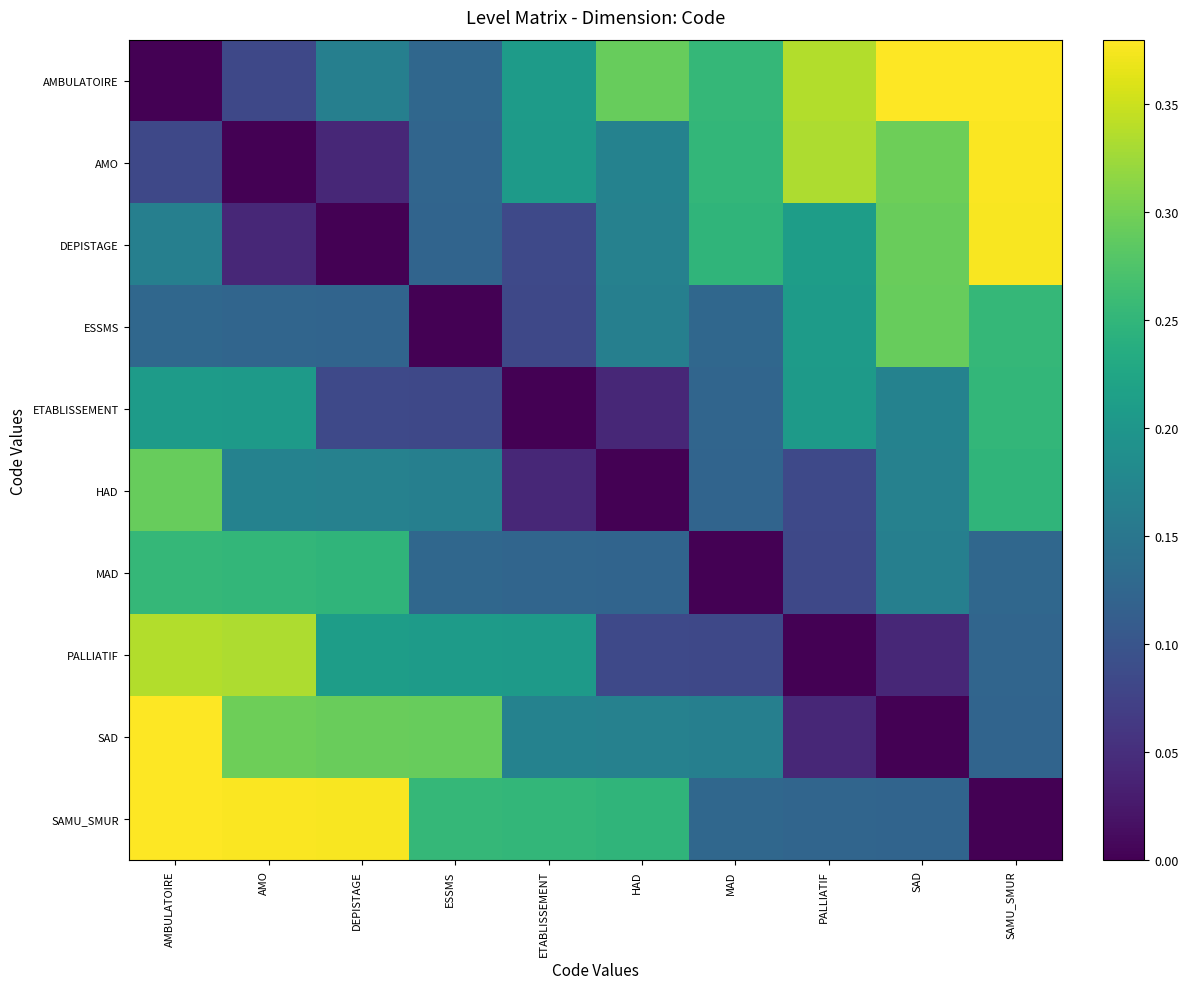

What is the total value across all series at SAMU_SMUR?

2.3